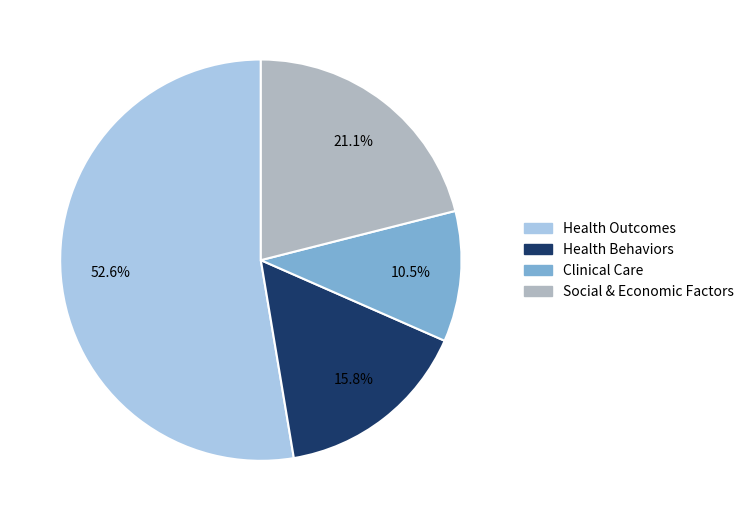

To the nearest percent, what percentage of the pie is Social & Economic Factors?

21%